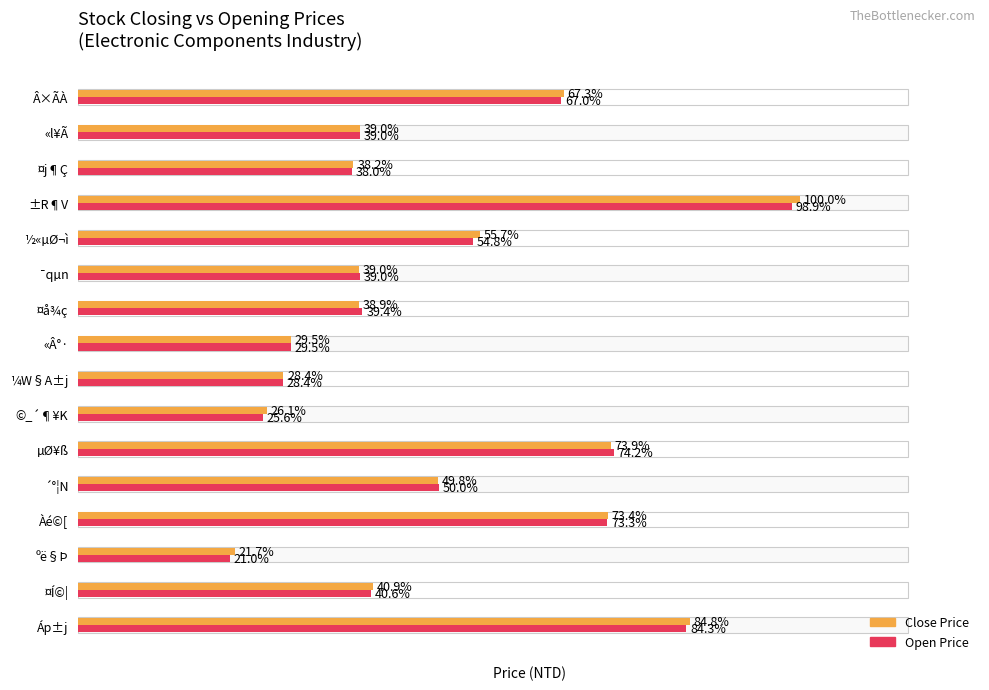

Which series has the largest total across all categories?

Close Price